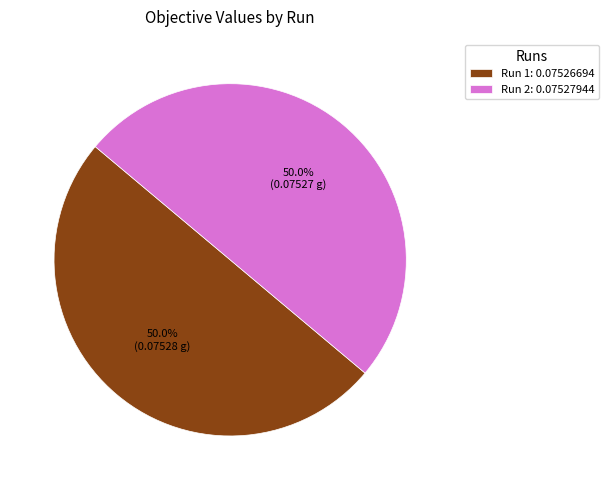

Do Run 1: 0.07526694 and Run 2: 0.07527944 together represent more than half of the pie?

Yes